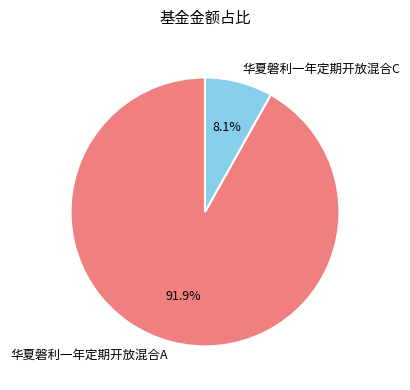

Between 华夏磐利一年定期开放混合A and 华夏磐利一年定期开放混合C, which is larger?

华夏磐利一年定期开放混合A